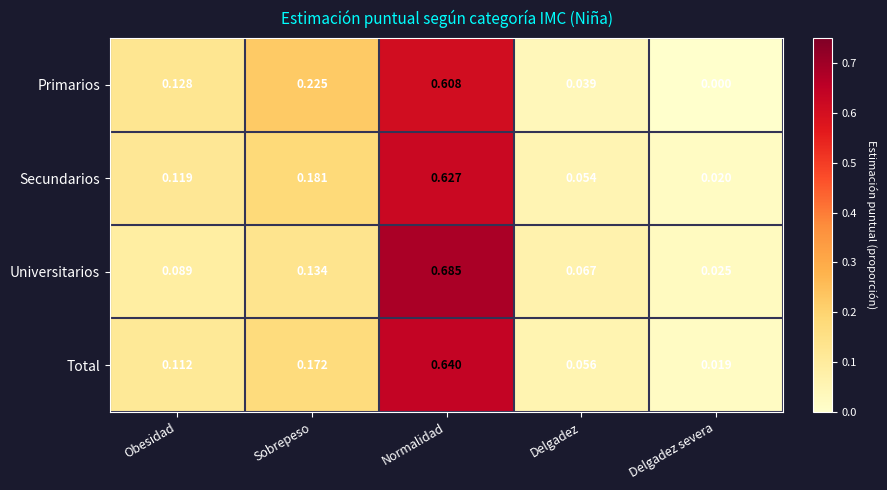

Between Sobrepeso and Delgadez severa, which series saw the biggest shift?

Primarios